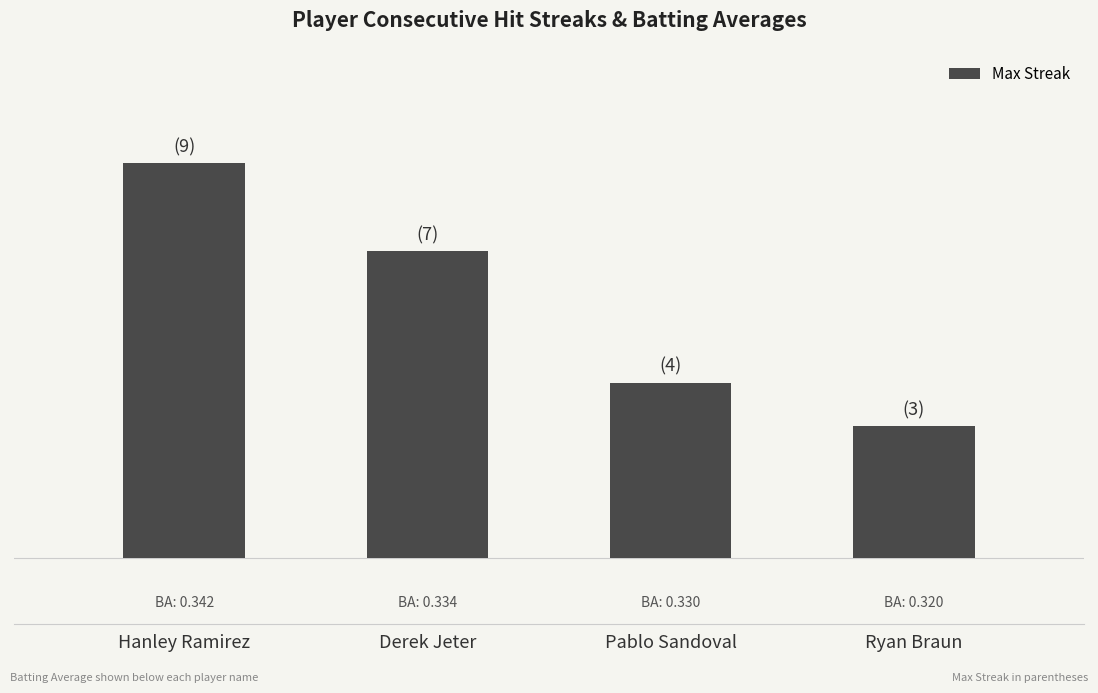

Are the bars horizontal?

No